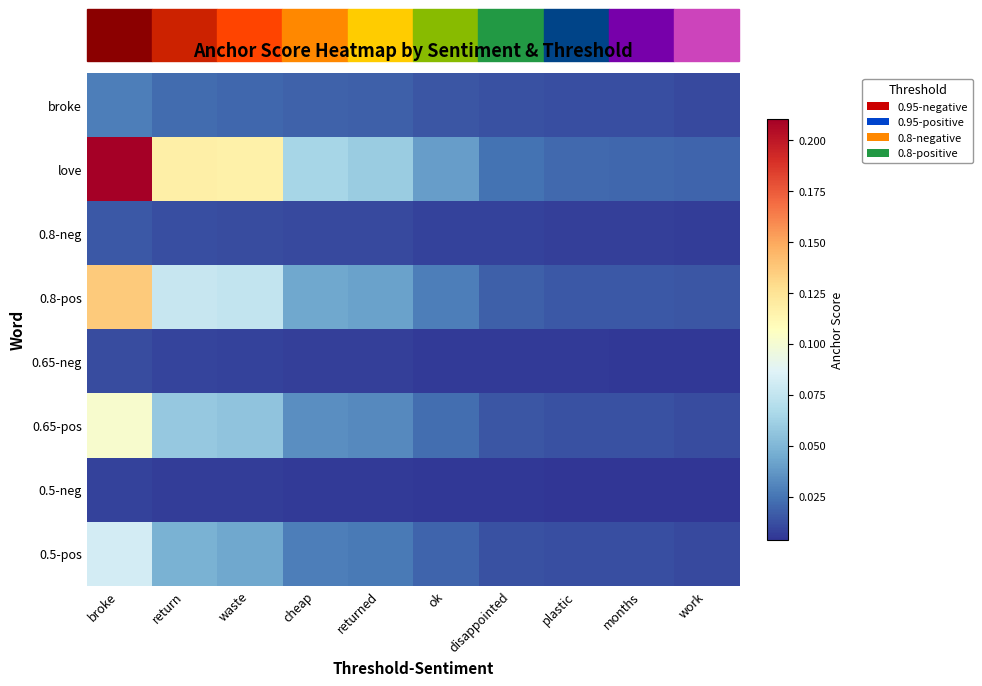

What is the total value across all series at return?

0.3